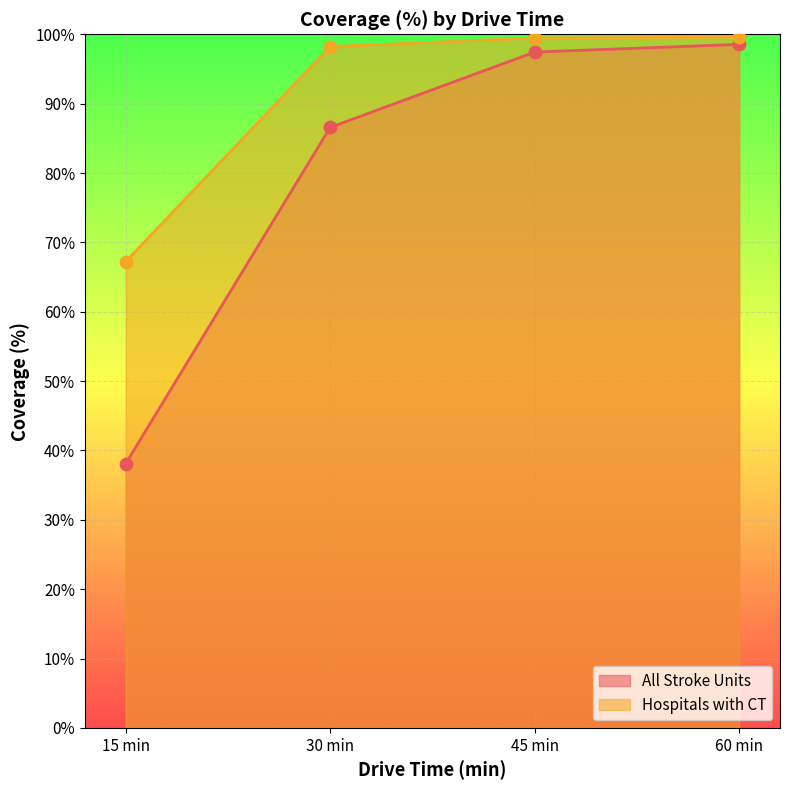

Which series has the largest total across all categories?

Hospitals with CT